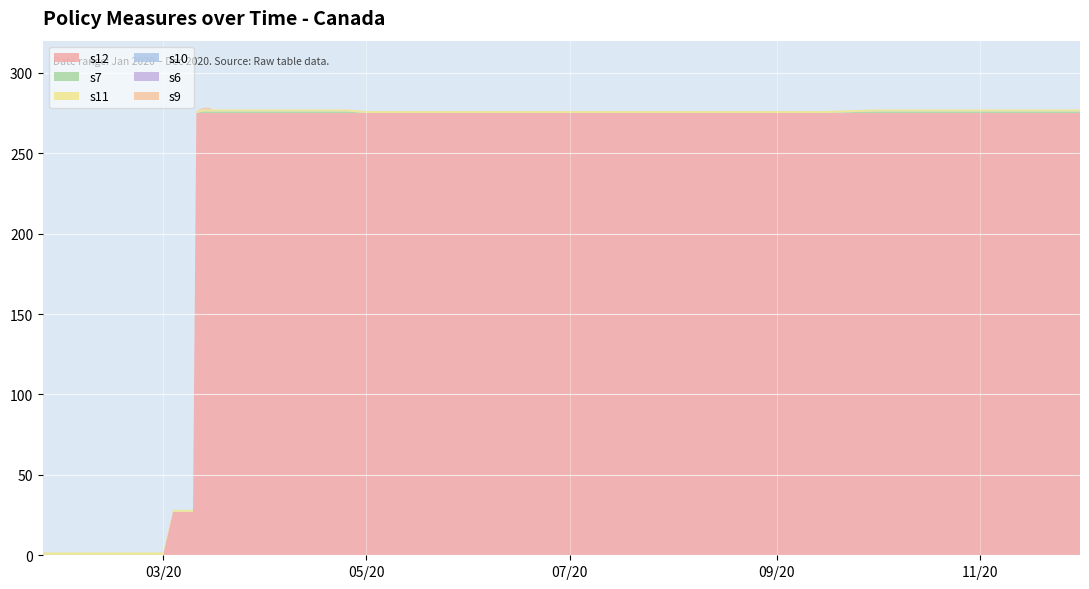

Reading right to left, extract all data points from this chart.

s12: 275.0	275.0	275.0	275.0	275.0	275.0	275.0	275.0	275.0	275.0	275.0	275.0	275.0	275.0	275.0	275.0	275.0	275.0	275.0	275.0	275.0	275.0	275.0	275.0	275.0	275.0	275.0	275.0	275.0	275.0	275.0	275.0	275.0	275.0	27.0	27.0	27.0	0.0	0.0	0.0
s7: 1.0	1.0	1.0	1.0	1.0	0.0	0.0	0.0	0.0	0.0	0.0	0.0	0.0	0.0	0.0	0.0	1.0	1.0	1.0	1.0	1.0	1.0	1.0	1.0	1.0	1.0	1.0	1.0	1.0	1.0	1.0	1.0	1.0	0.0	0.0	0.0	0.0	0.0	0.0	0.0
s11: 1.2	1.2	1.2	1.2	1.2	1.2	1.2	1.2	1.2	1.2	1.2	1.2	1.2	1.2	1.2	1.2	1.2	1.2	1.2	1.2	1.2	1.2	1.2	1.2	1.2	1.2	1.2	1.2	1.2	1.2	1.2	1.2	1.2	1.2	1.2	1.2	1.2	1.8	1.8	1.8
s10: 0.0	0.0	0.0	0.0	0.0	0.0	0.0	0.0	0.0	0.0	0.0	0.0	0.0	0.0	0.0	0.0	0.0	0.0	0.0	0.0	0.0	0.0	0.0	0.0	0.0	0.0	0.0	0.0	0.0	0.0	0.0	0.0	0.0	0.0	0.0	0.0	0.0	0.0	0.0	0.0
s6: 0.0	0.0	0.0	0.0	0.0	0.0	0.0	0.0	0.0	0.0	0.0	0.0	0.0	0.0	0.0	0.0	0.0	0.0	0.0	0.0	0.0	0.0	0.0	0.0	0.0	0.0	0.0	0.0	0.0	0.0	0.0	0.0	0.0	0.0	0.0	0.0	0.0	0.0	0.0	0.0
s9: 0.0	0.0	0.0	0.0	0.0	0.0	0.0	0.0	0.0	0.0	0.0	0.0	0.0	0.0	0.0	0.0	0.0	0.0	0.0	0.0	0.0	0.0	0.0	0.0	0.0	0.0	0.0	0.0	0.0	0.0	0.0	1.0	1.0	0.0	0.0	0.0	0.0	0.0	0.0	0.0